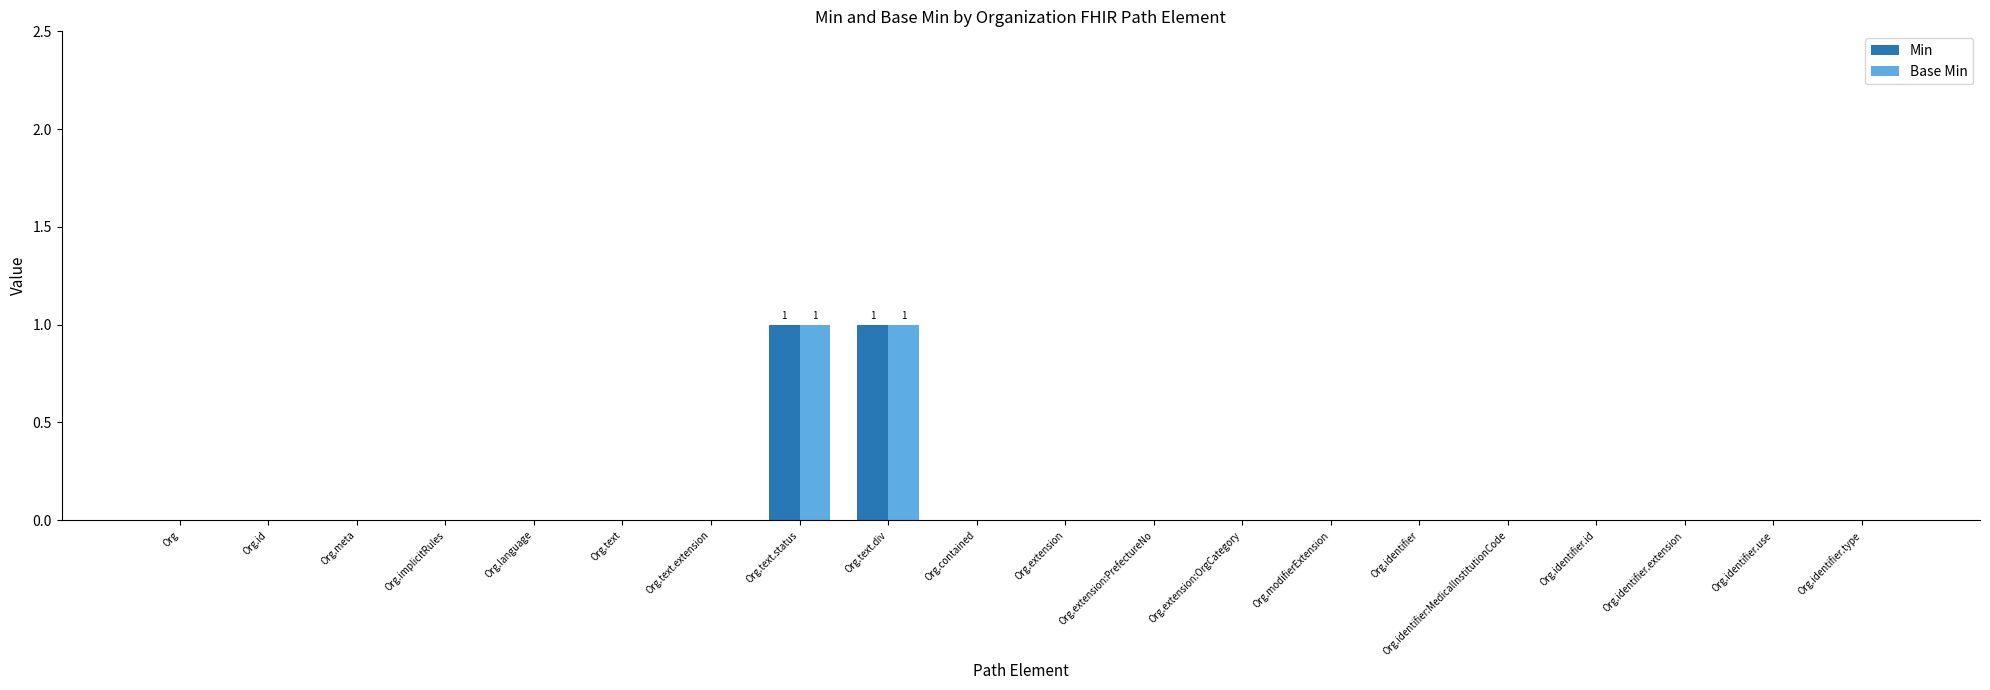

Are the bars grouped side by side (vs. stacked)?

Yes